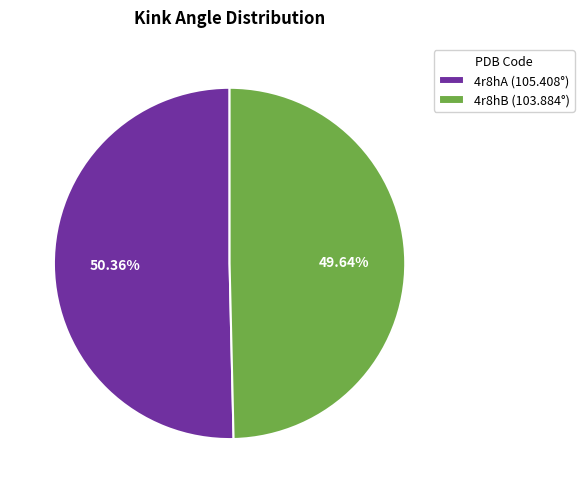

What is the majority slice?

4r8hA